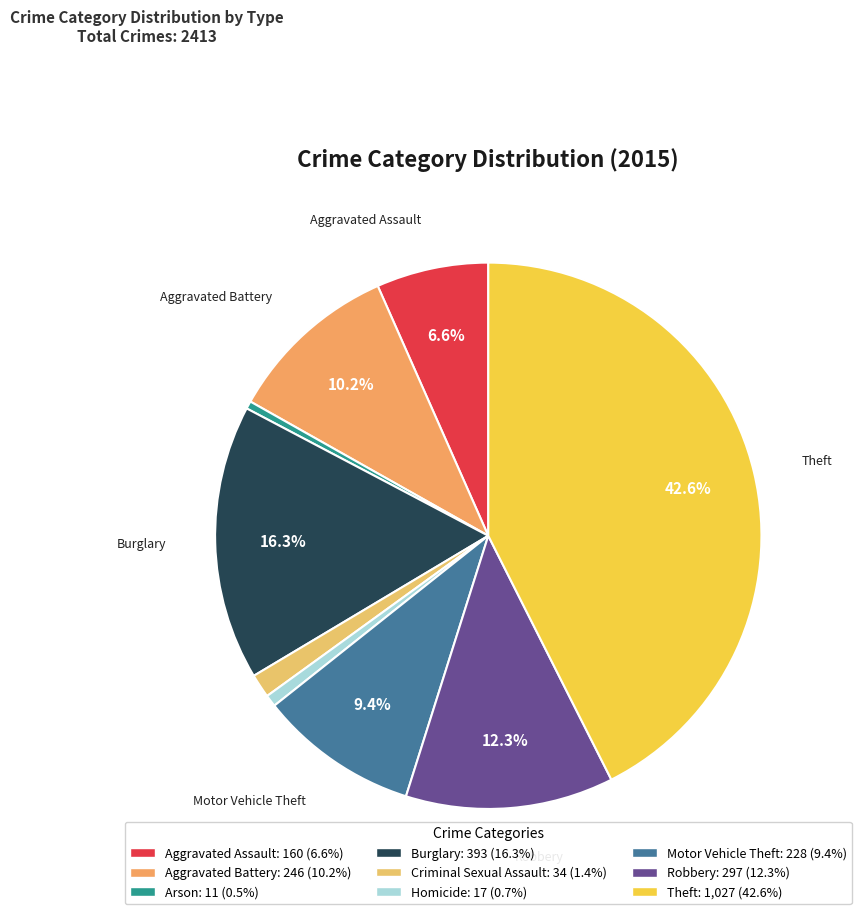

How many slices are in this pie chart?

9